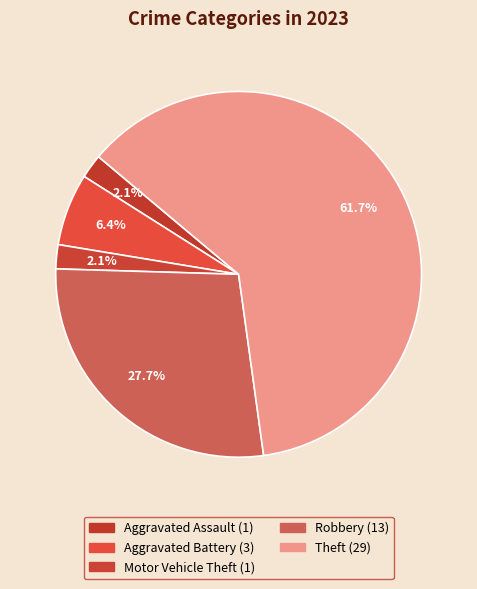

What is the majority slice?

Theft